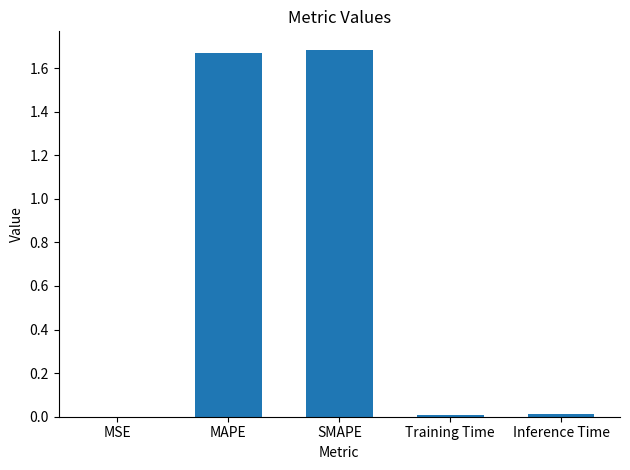

What is the sum of all values?

3.4